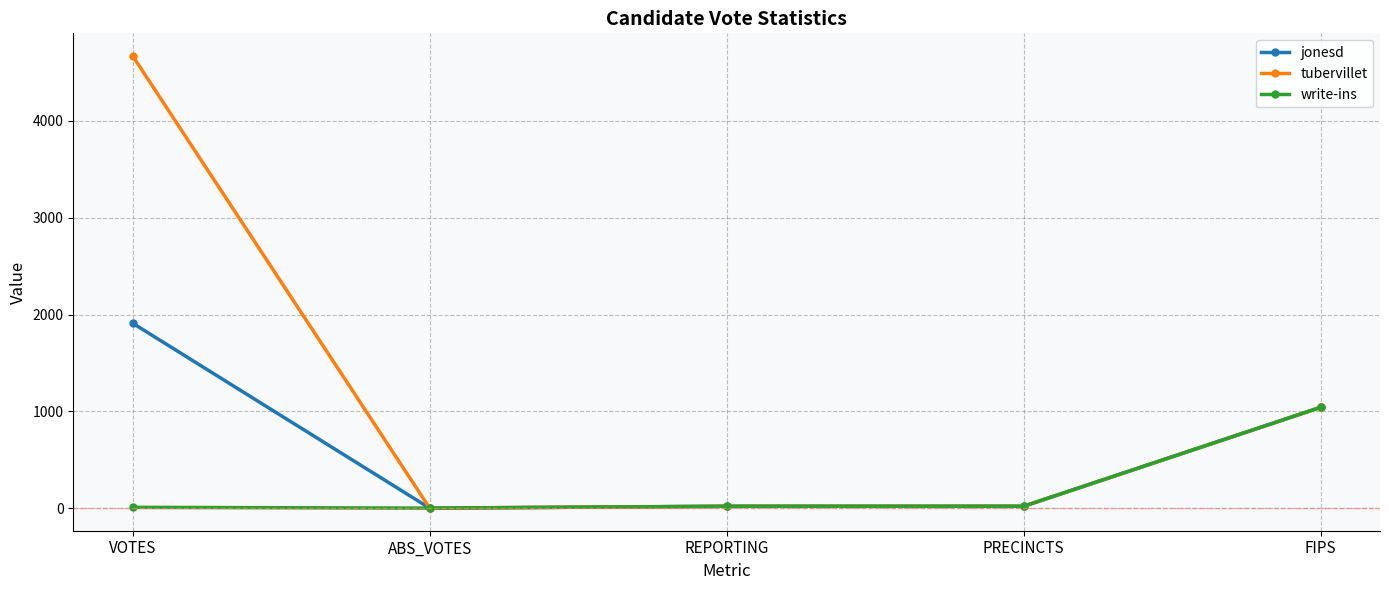

What position from the right is PRECINCTS?

2